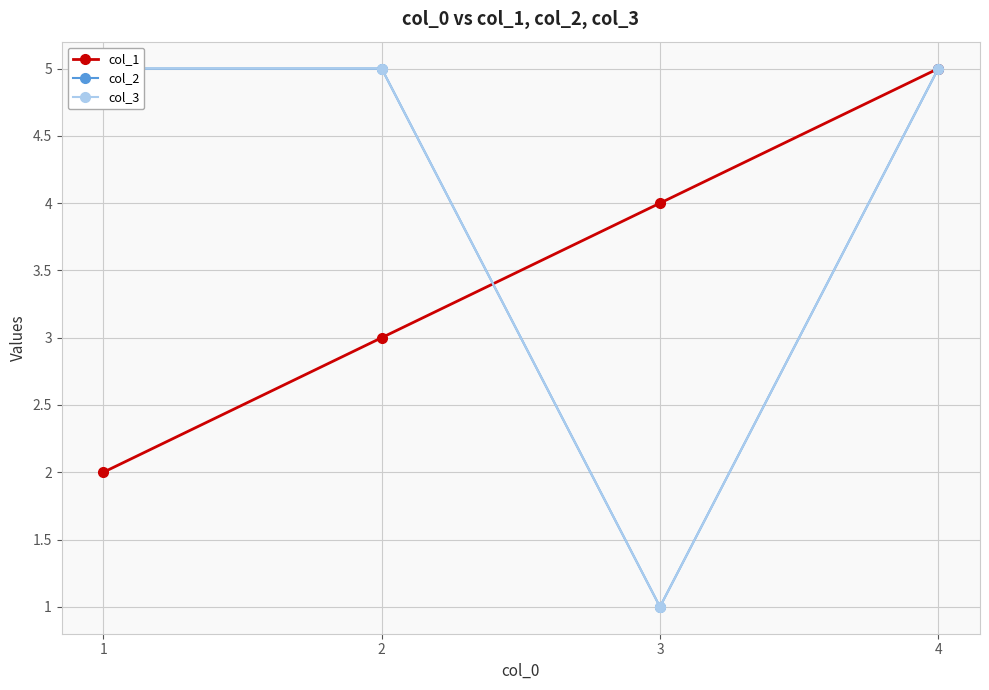

List the labels in order of col_1 value, largest first.

4, 3, 2, 1